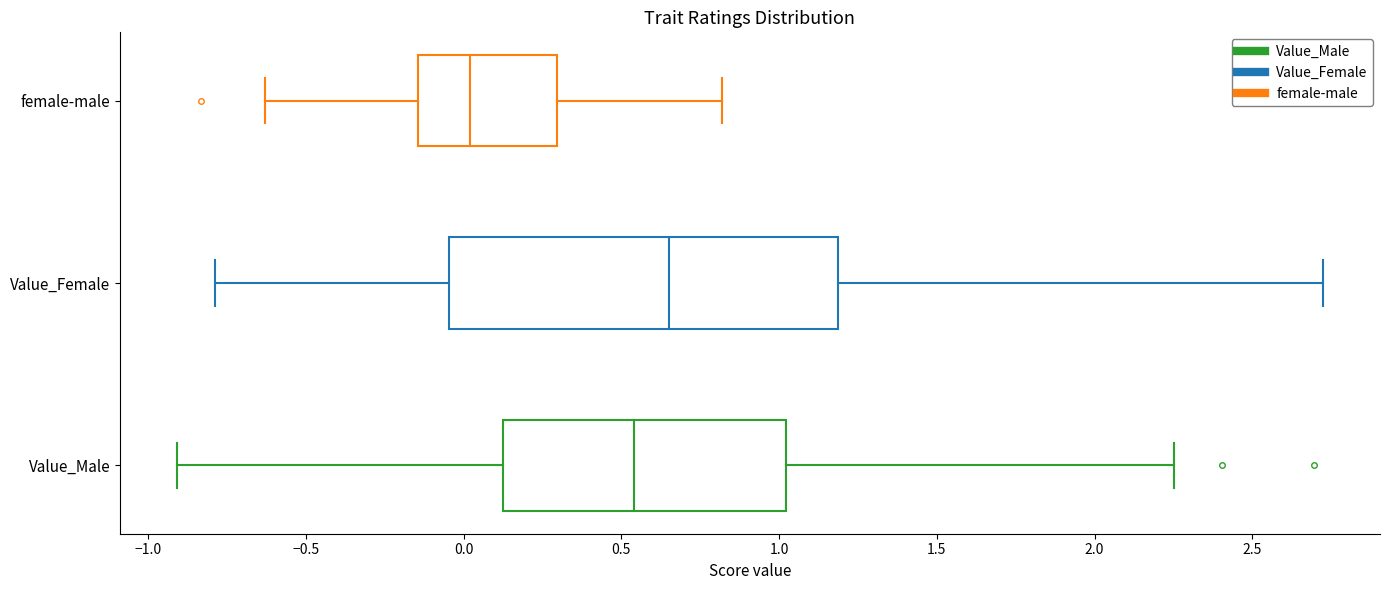

Reading bottom to top, transcribe this box plot: for each box, give where its median line is, the range the box spans, and where its two whiskers end, as read against the x-axis. The values are not printed on the chart, so give them approximately, as read against the axis.

Value_Male: median 0.55, box 0.15 to 1.00, whiskers -0.90 to 2.25
Value_Female: median 0.65, box -0.05 to 1.20, whiskers -0.80 to 2.70
female-male: median 0.00, box -0.15 to 0.30, whiskers -0.65 to 0.80